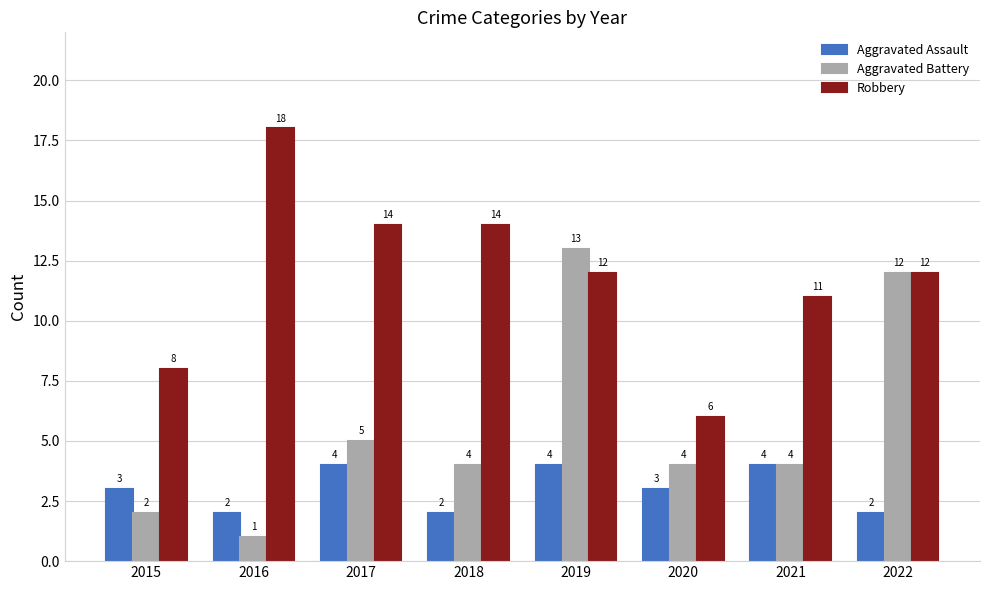

Reading left to right, what are all the values shown in this chart?

Aggravated Assault: 3	2	4	2	4	3	4	2
Aggravated Battery: 2	1	5	4	13	4	4	12
Robbery: 8	18	14	14	12	6	11	12